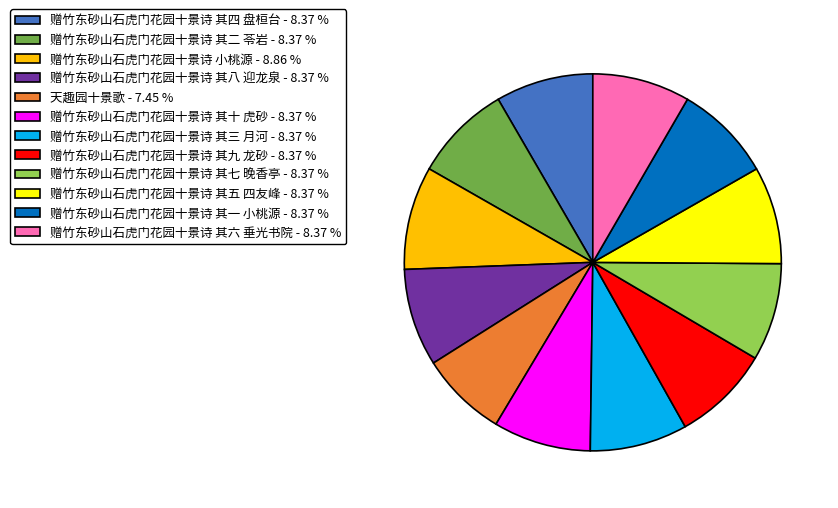

Is the sum of 赠竹东砂山石虎门花园十景诗 其七 晚香亭 - 8.37 % and 赠竹东砂山石虎门花园十景诗 其九 龙砂 - 8.37 % greater than half?

No